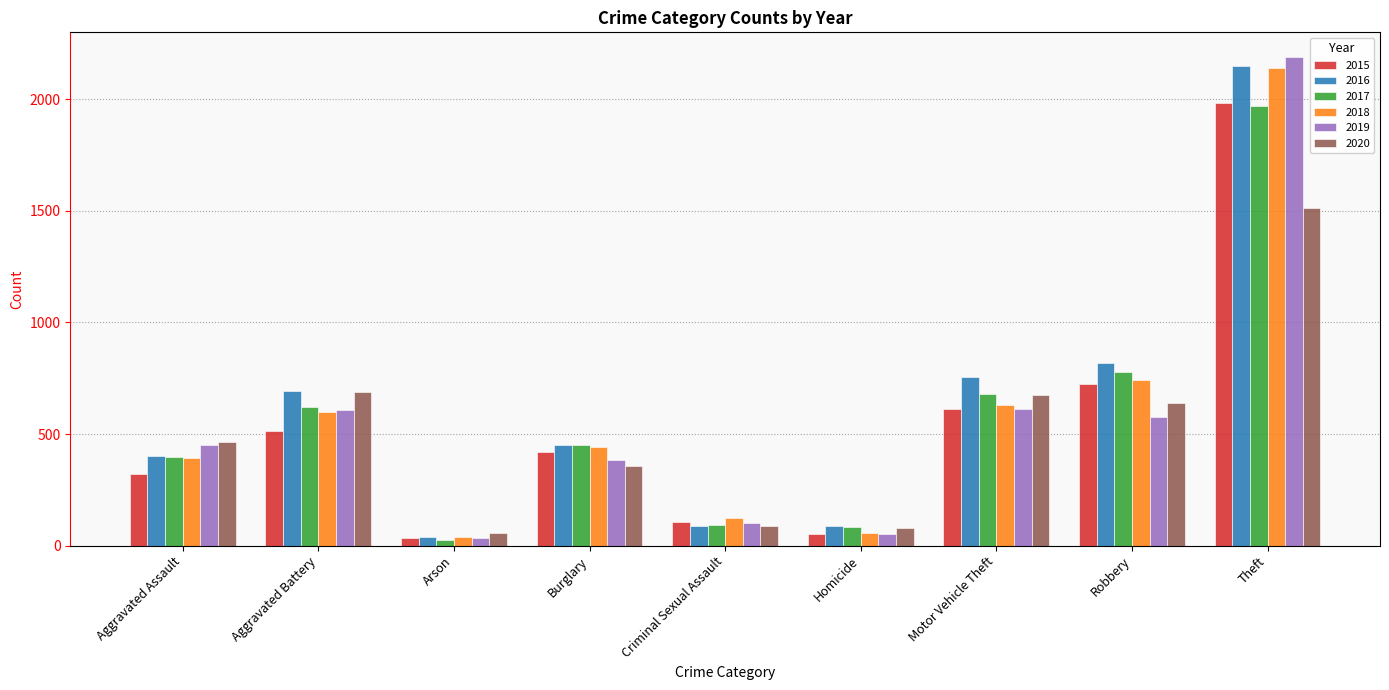

At which label is 2018 closest to 1088?

Robbery